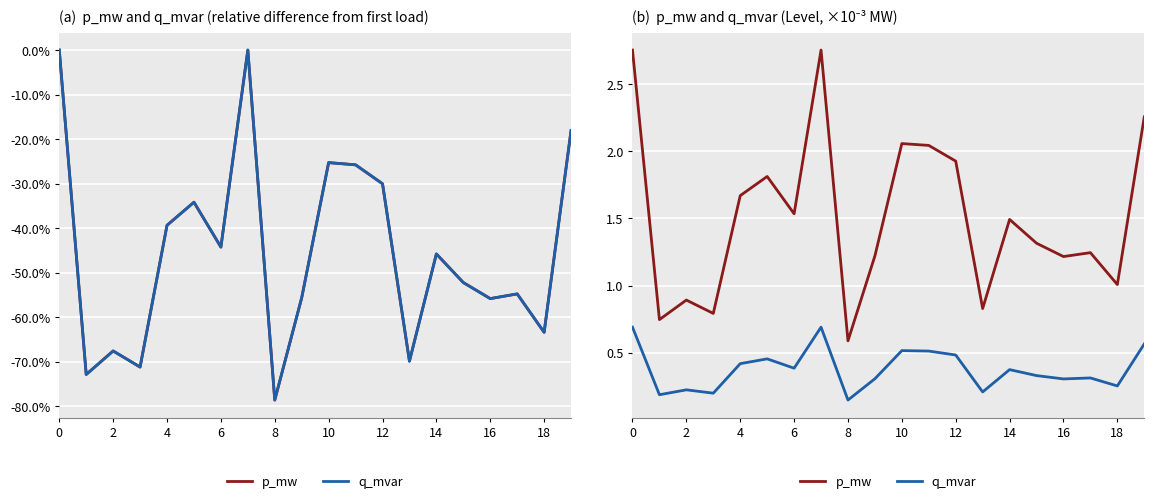

Which series has the widest spread of values?

p_mw